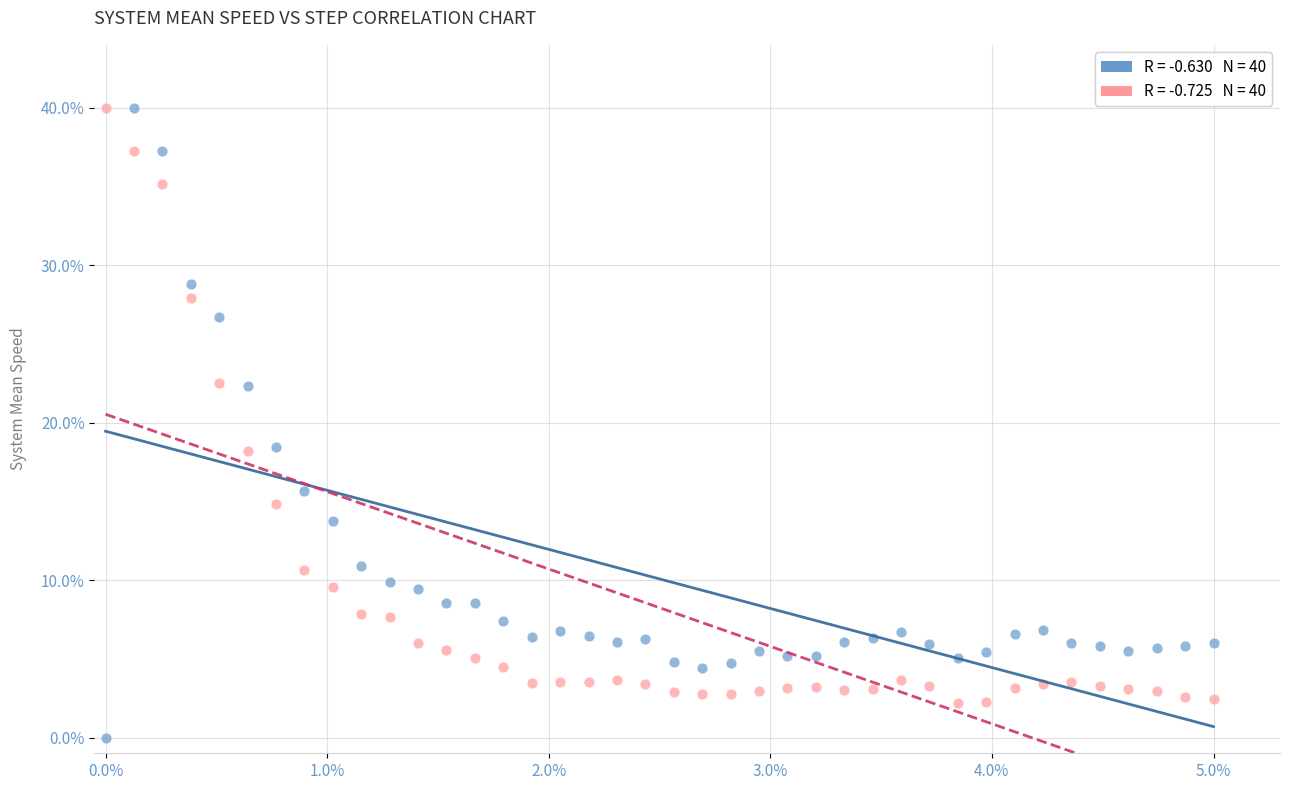

Across all data points, what is the range of X values (max minus min)?

5.0